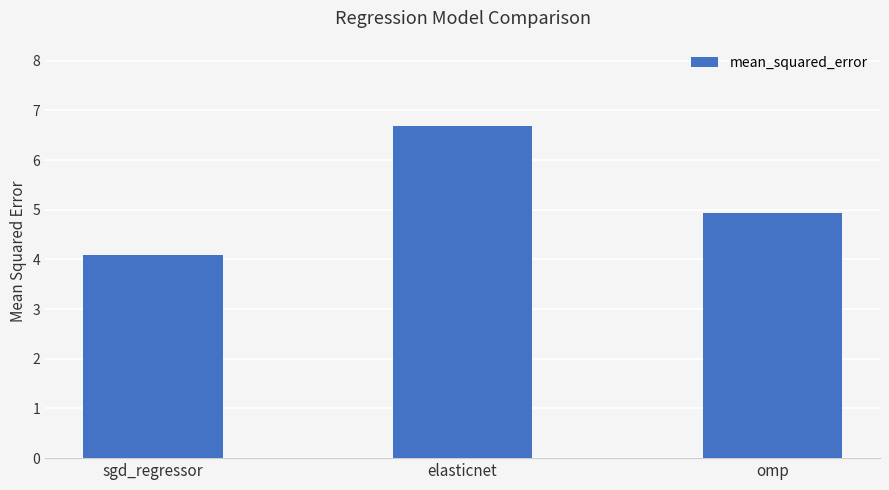

What is the greatest value displayed?

6.7